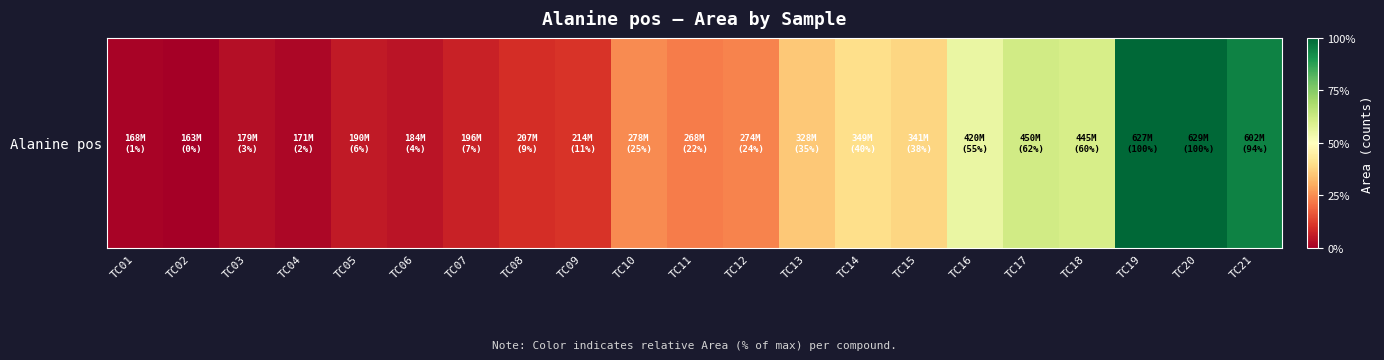

Rank the categories by value from lowest to highest.

TC02, TC01, TC04, TC03, TC06, TC05, TC07, TC08, TC09, TC11, TC12, TC10, TC13, TC15, TC14, TC16, TC18, TC17, TC21, TC19, TC20